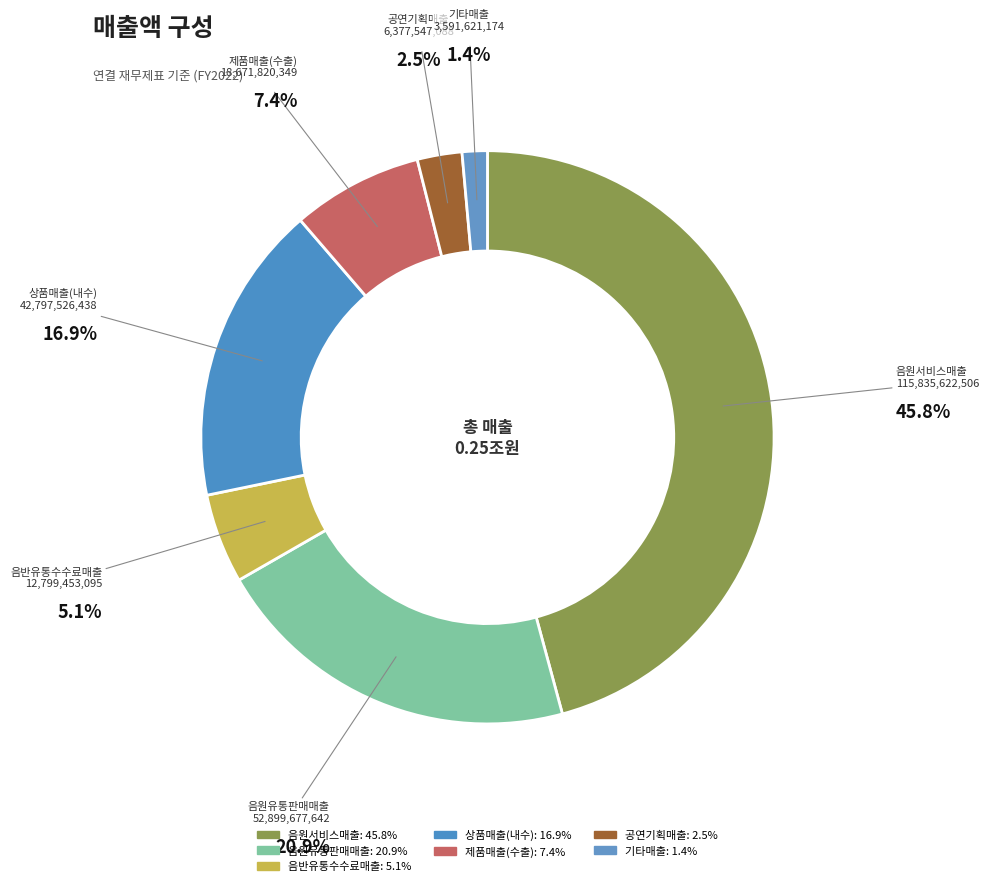

True or false: 음반유통수수료매출 accounts for 19% of the total.

False